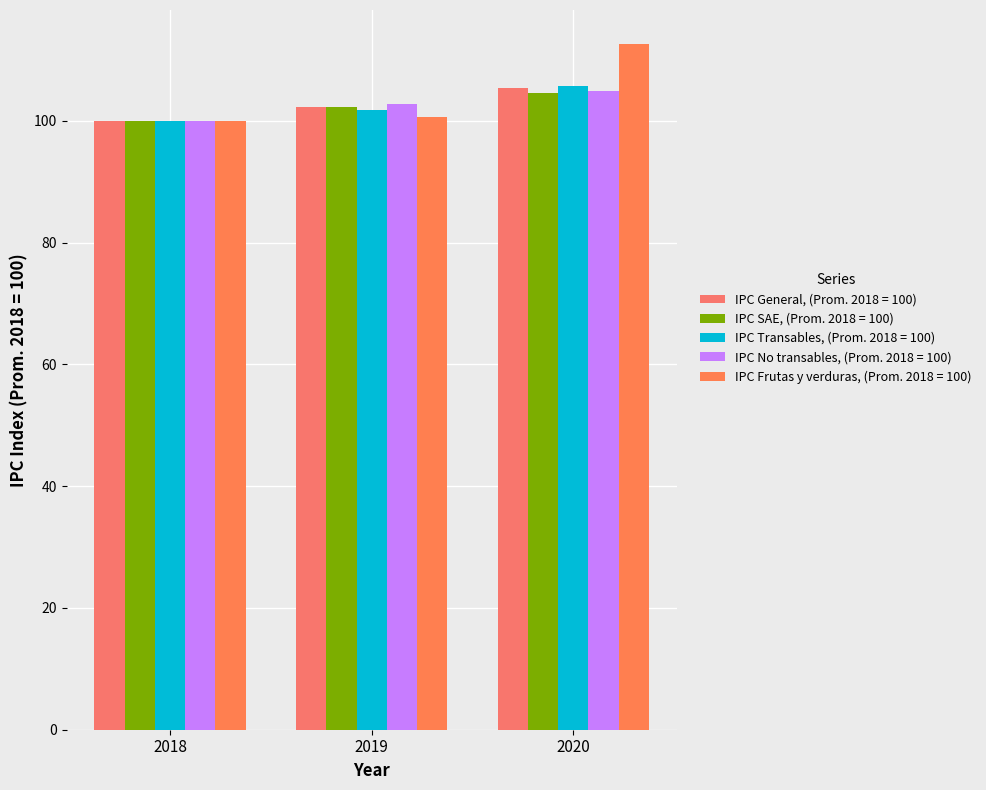

What is the maximum value for IPC Frutas y verduras, (Prom. 2018 = 100)?

112.6